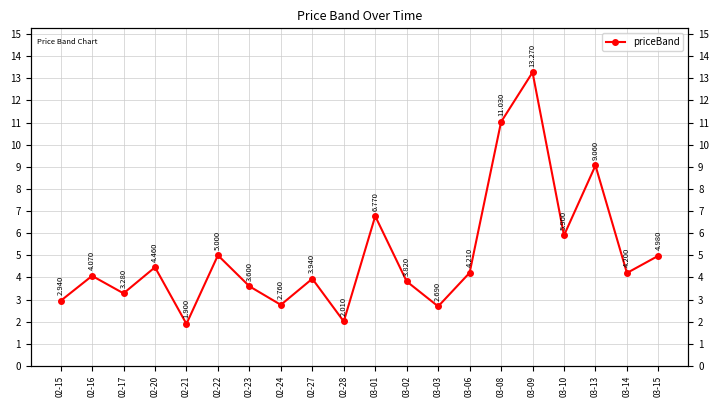

What is the difference between the maximum and second lowest values?

11.3